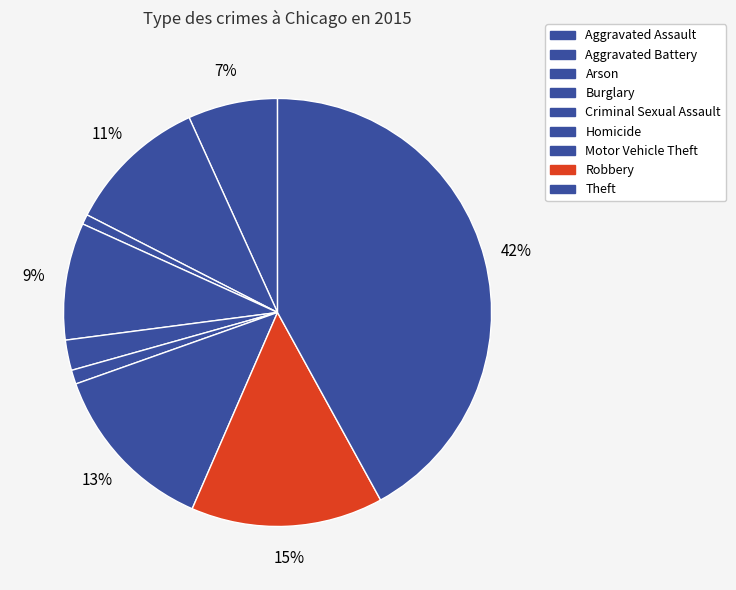

True or false: Aggravated Assault accounts for 7% of the total.

True